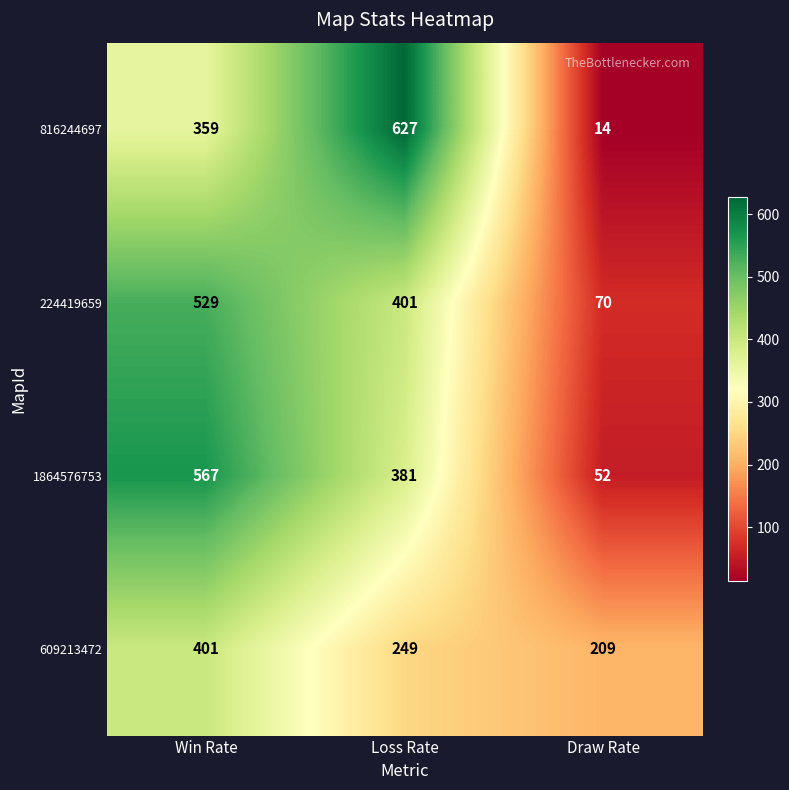

Rank the series at Win Rate from highest to lowest value.

1864576753, 224419659, 609213472, 816244697